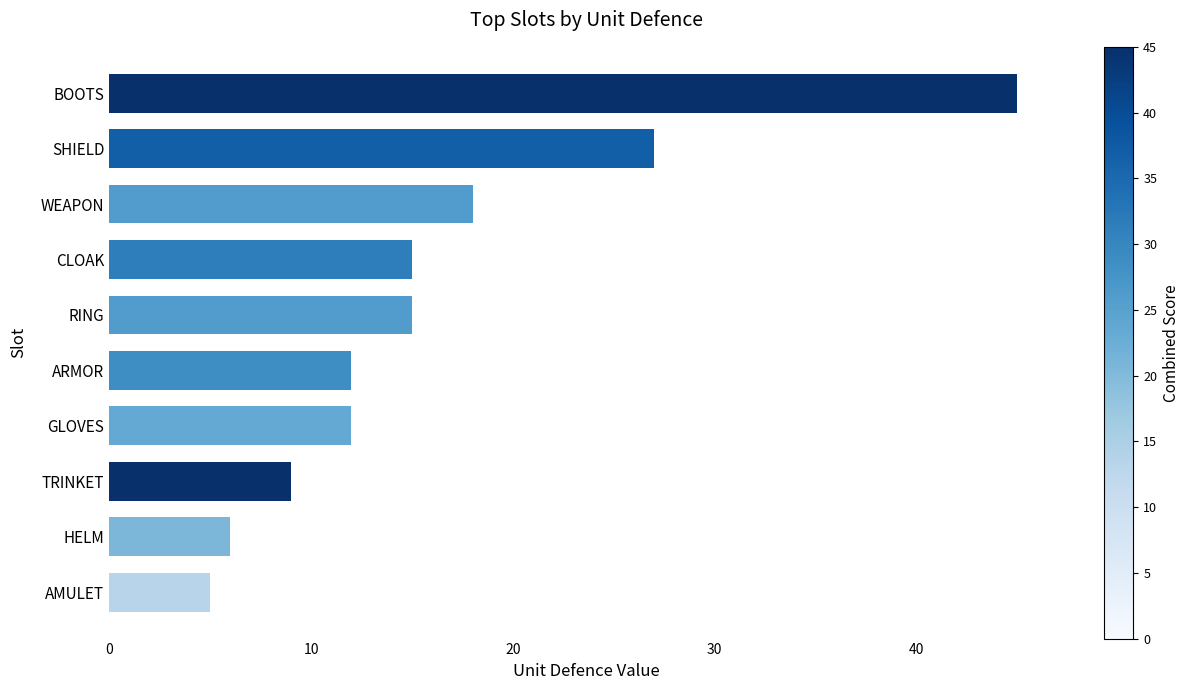

Reading top to bottom, extract all data points from this chart.

BOOTS=45	SHIELD=27	WEAPON=18	CLOAK=15	RING=15	ARMOR=12	GLOVES=12	TRINKET=9	HELM=6	AMULET=5